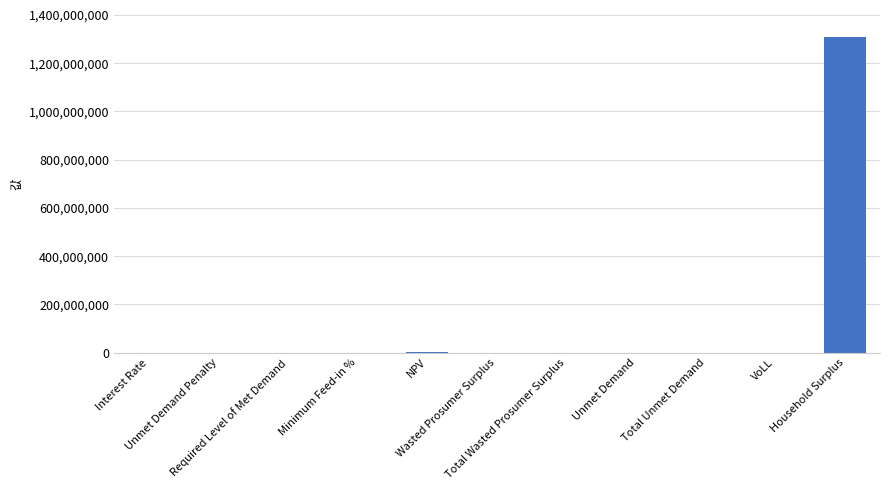

What is the maximum value shown in the chart?

1309869555.0